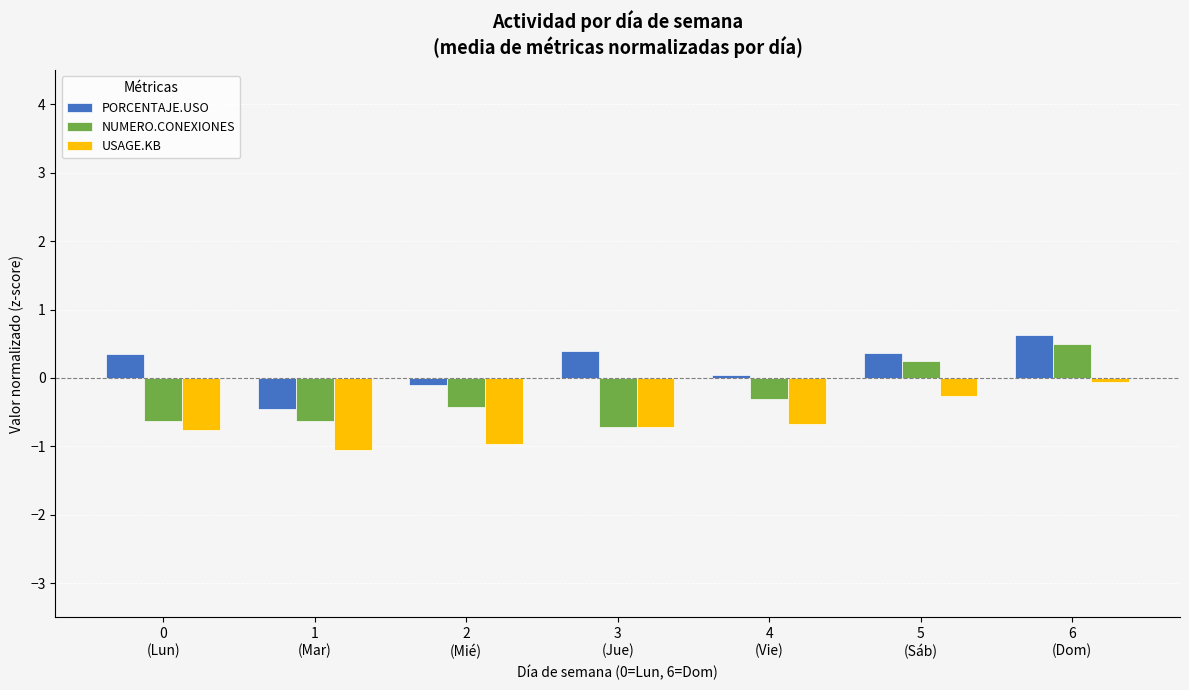

How many distinct data groups are displayed?

3